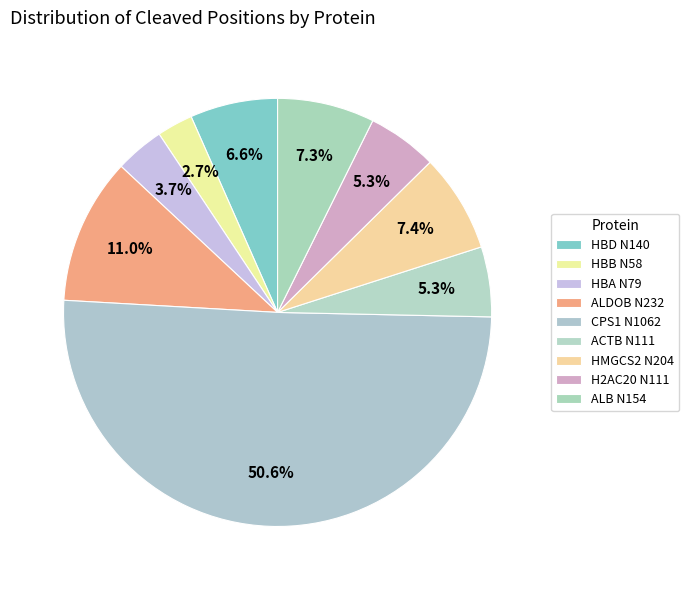

To the nearest percent, what is the combined percentage of H2AC20 N111 and ALDOB N232?

16%